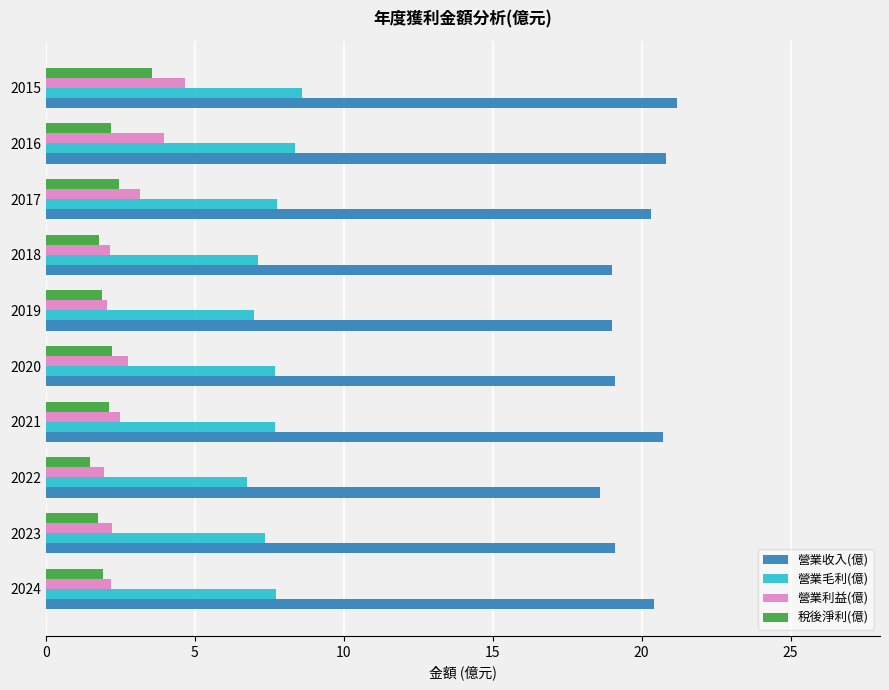

Which series changed the most between 2022 and 2017?

營業收入(億)